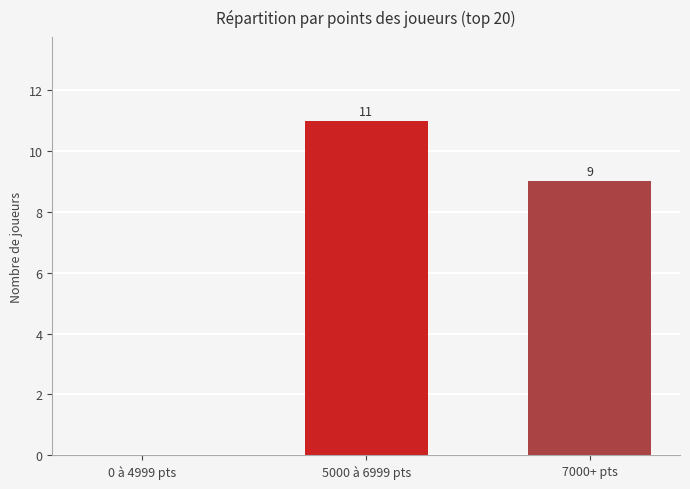

Reading left to right, what are all the values shown in this chart?

0	11	9